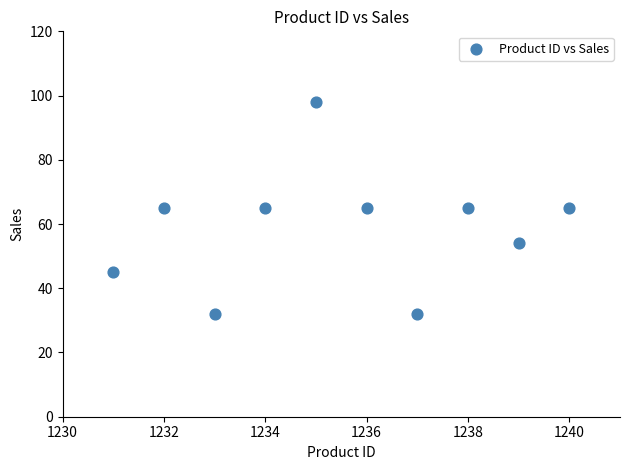

What is the average X value?

1236